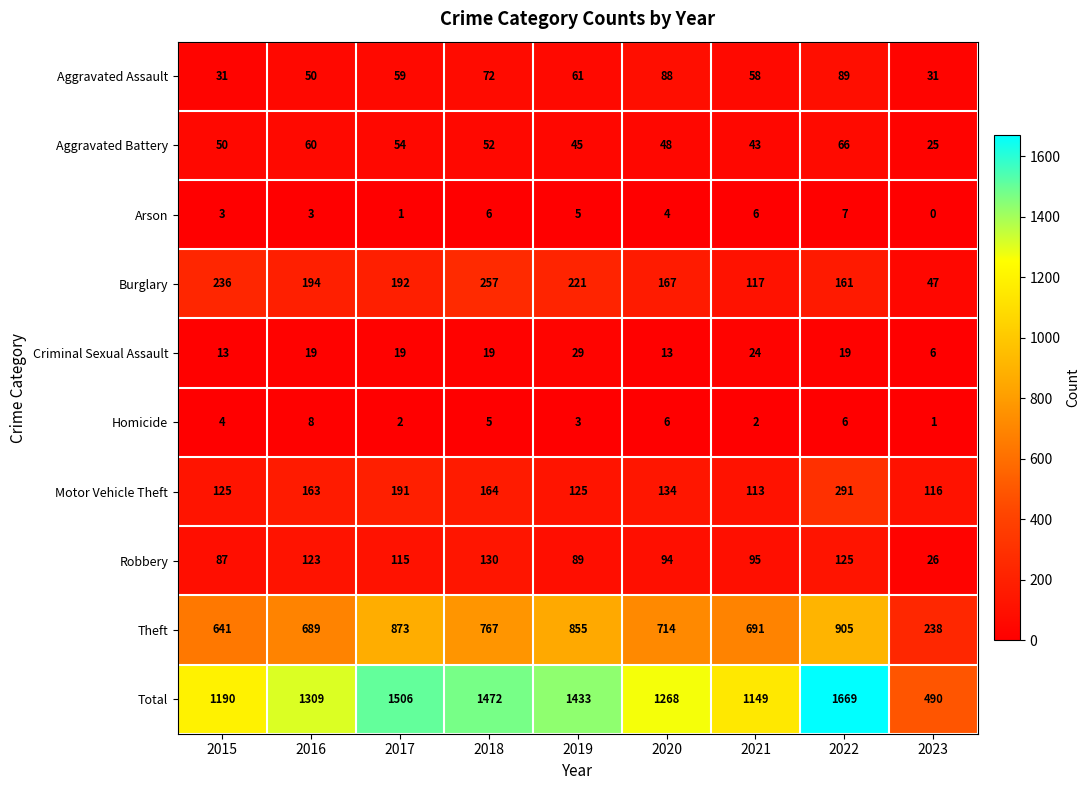

What is the difference between the maximum and minimum values in the Aggravated Assault series?

58